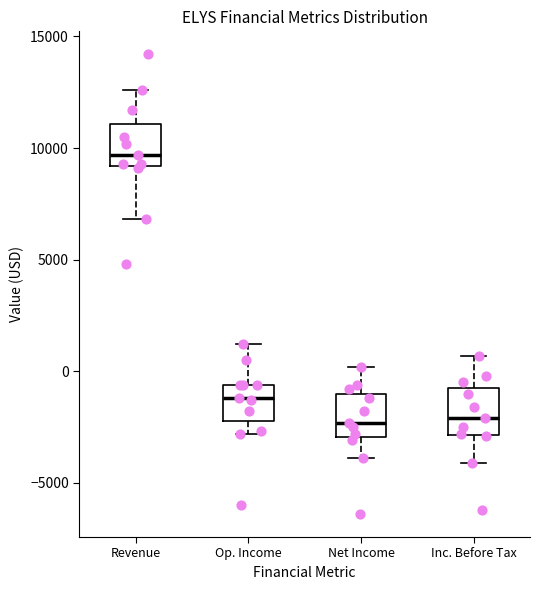

Where does the lower whisker of the box for Revenue end on the y-axis? The values are not printed on the chart, so give them approximately, as read against the axis.

7000